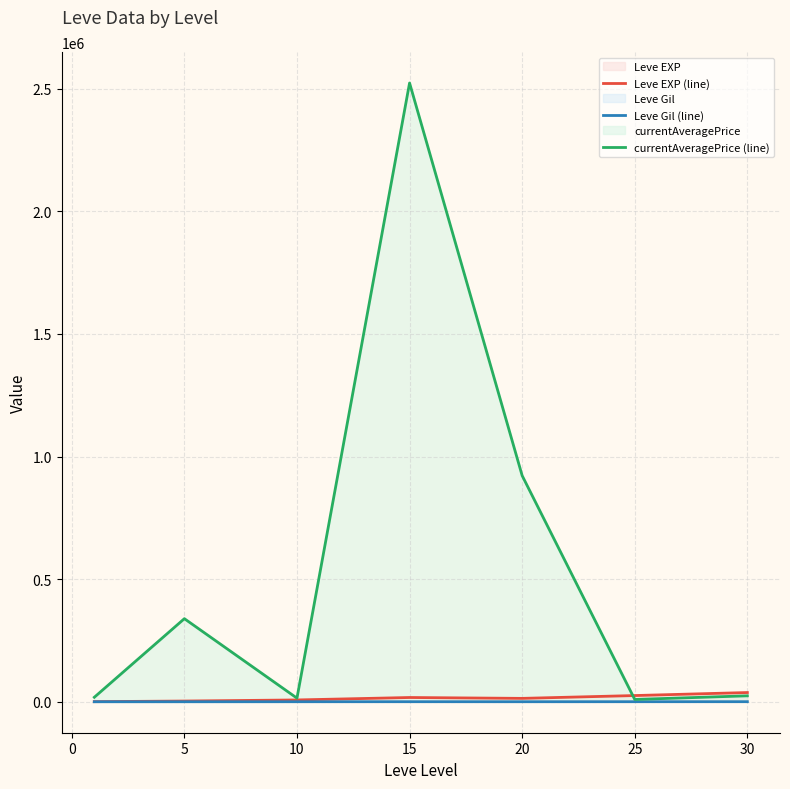

The value of currentAveragePrice (line) at 30 is 24330.0. True or false?

True